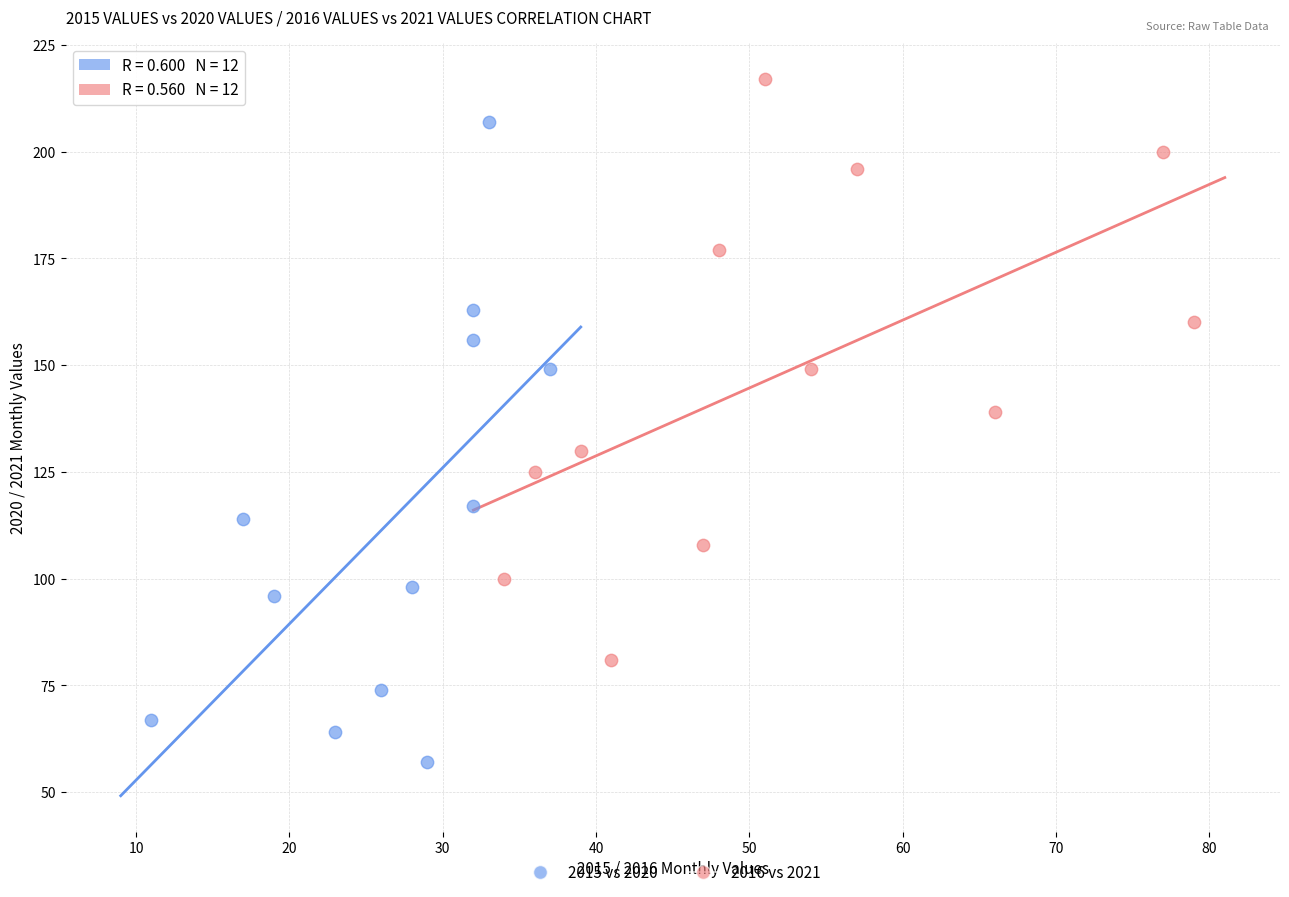

Which series contains the lowest Y value?

2015 vs 2020